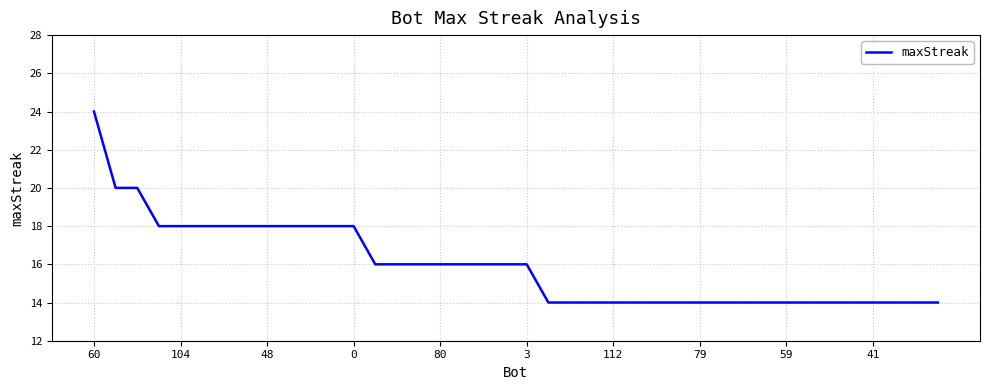

What is the maximum value shown in the chart?

24